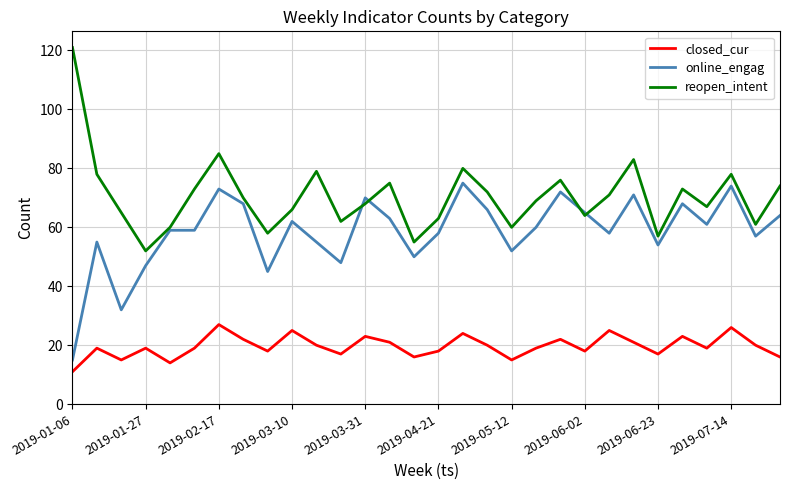

Reading right to left, extract all data points from this chart.

closed_cur: 16	20	26	19	23	17	21	25	18	22	19	15	20	24	18	16	21	23	17	20	25	18	22	27	19	14	19	15	19	11
online_engag: 64	57	74	61	68	54	71	58	65	72	60	52	66	75	58	50	63	70	48	55	62	45	68	73	59	59	47	32	55	15
reopen_intent: 74	61	78	67	73	57	83	71	64	76	69	60	72	80	63	55	75	68	62	79	66	58	70	85	73	60	52	65	78	121